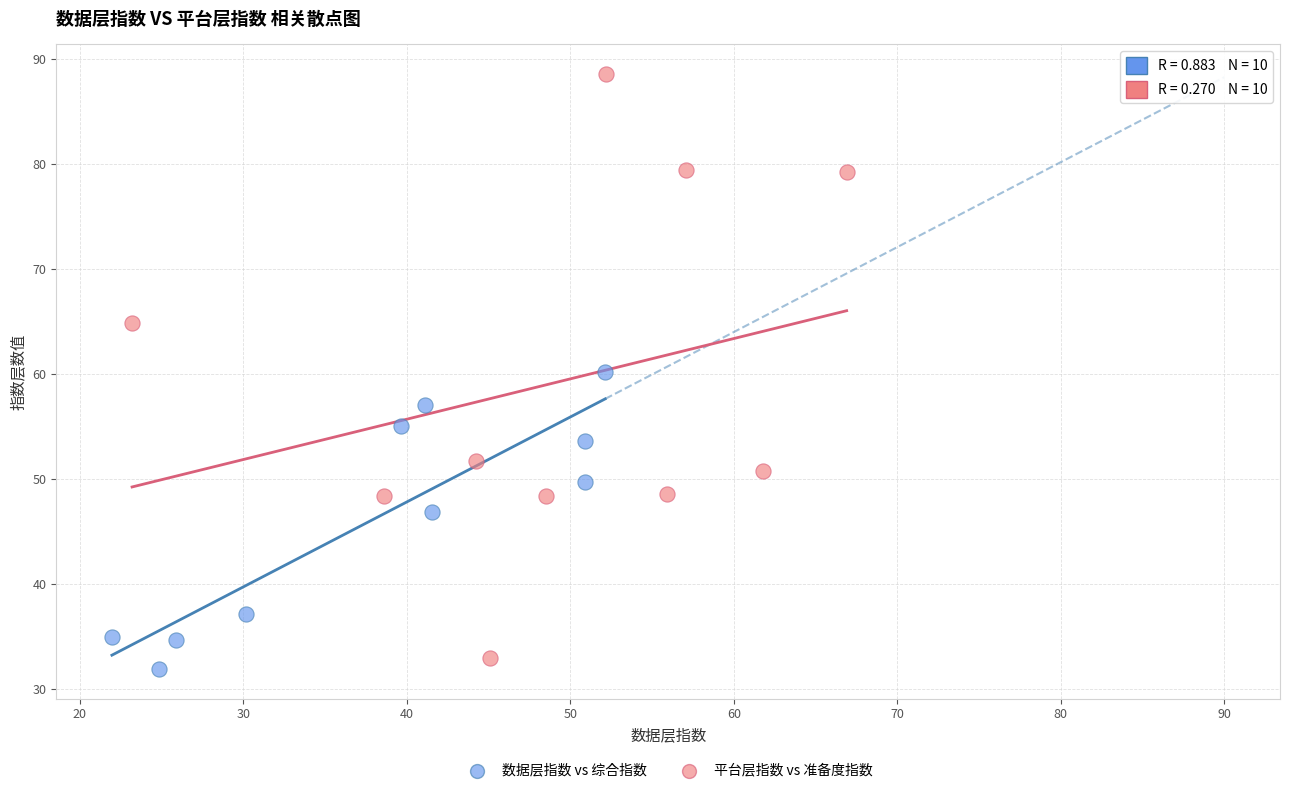

Which series contains the highest Y value?

平台层指数 vs 准备度指数